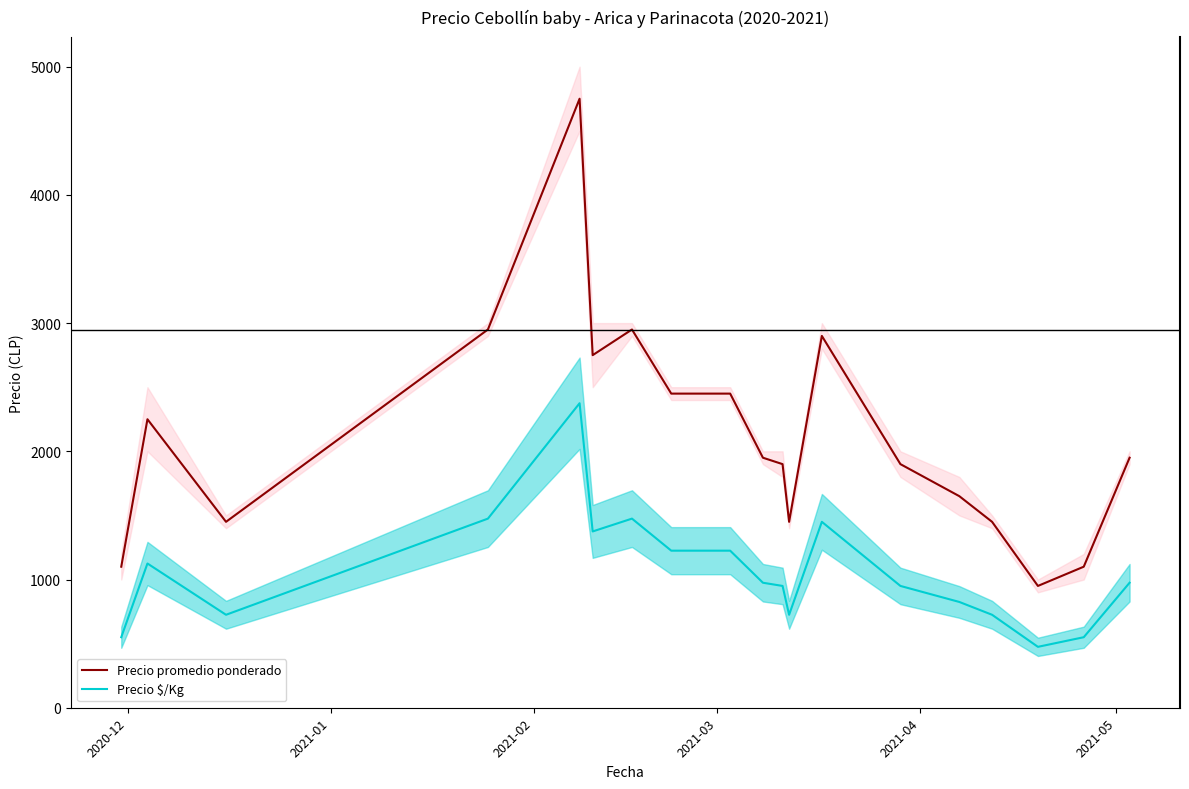

Which series has the largest total across all categories?

Precio promedio ponderado